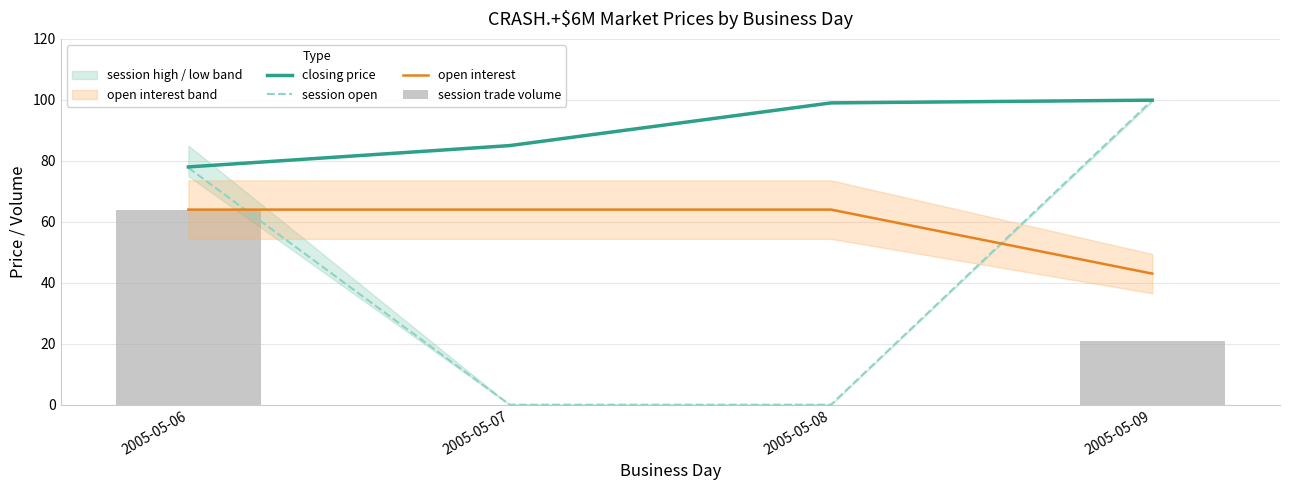

At which category is the sum across all series the highest?

2005-05-06